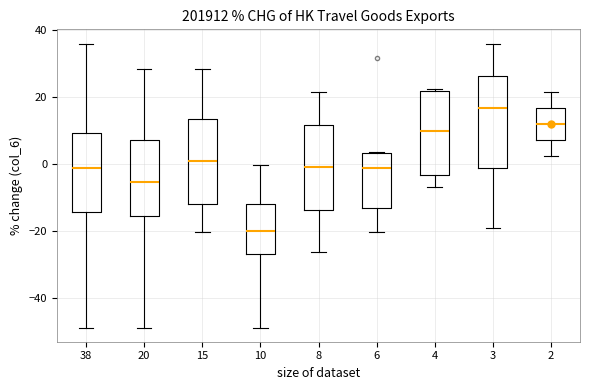

Reading left to right, read every box against the y-axis: the position of its median line, the range the box covers, and the ends of its whiskers. The values are not printed on the chart, so give them approximately, as read against the axis.

38: median -2, box -14 to 10, whiskers -48 to 36
20: median -6, box -16 to 8, whiskers -48 to 28
15: median 0, box -12 to 14, whiskers -20 to 28
10: median -20, box -28 to -12, whiskers -48 to 0
8: median 0, box -14 to 12, whiskers -26 to 22
6: median -2, box -14 to 4, whiskers -20 to 4
4: median 10, box -4 to 22, whiskers -6 to 22
3: median 16, box -2 to 26, whiskers -20 to 36
2: median 12, box 8 to 16, whiskers 2 to 22